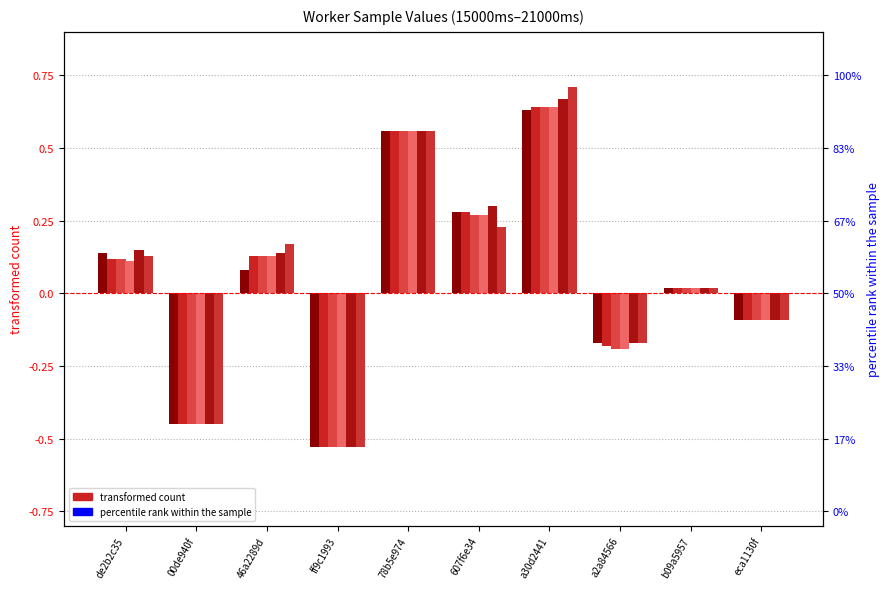

List the labels in order of sample_21000ms value, smallest first.

ff9c1993, 00de940f, a2a84566, eca1130f, b09a5957, de2b2c35, 46a2289d, 607f6e34, 78b5e974, a30d2441